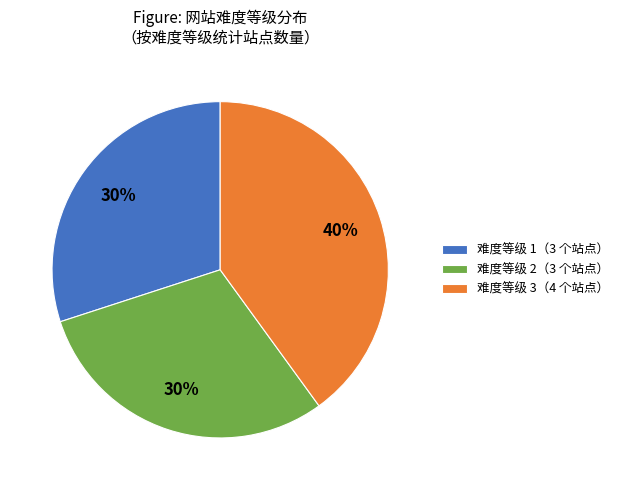

True or false: 难度等级 2（3 个站点） accounts for 41% of the total.

False